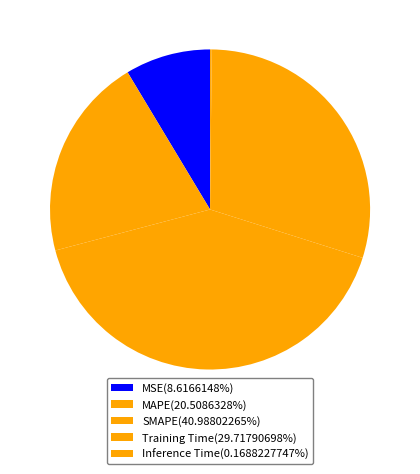

What percentage is the SMAPE slice, to the nearest percent?

41%